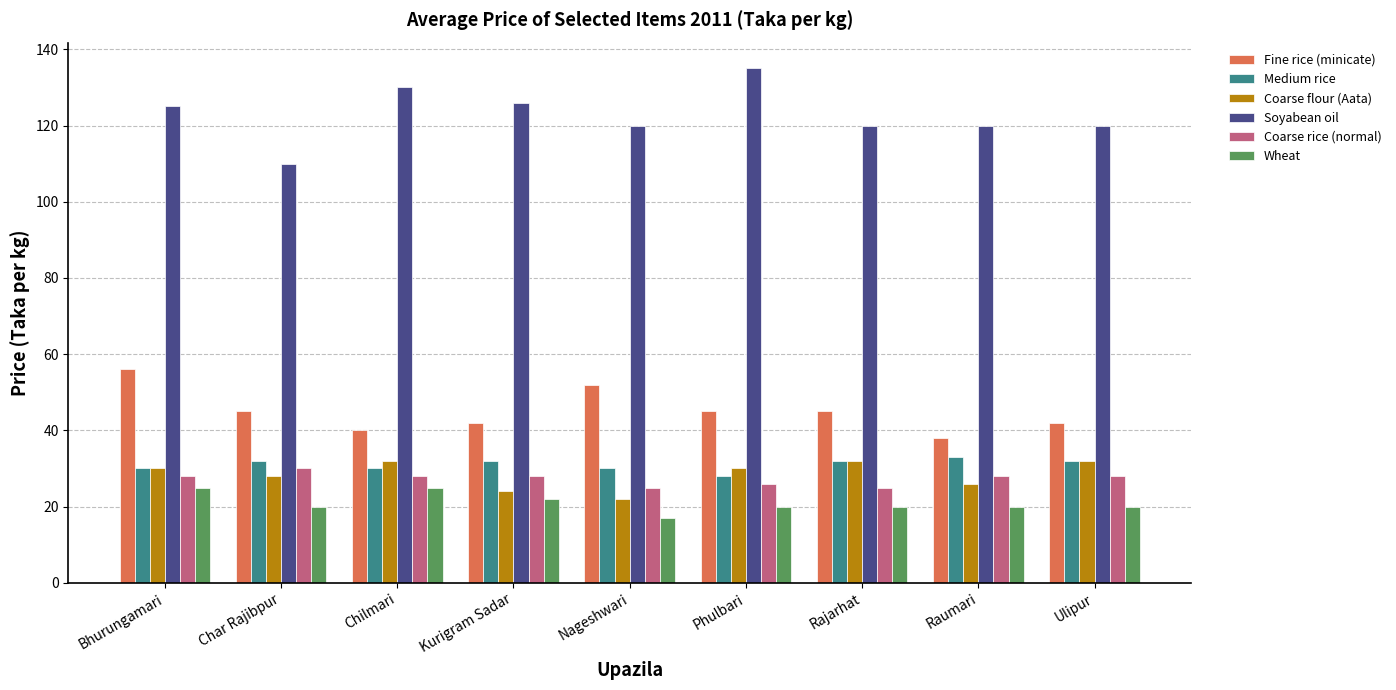

What is the label of the 3rd bar from the right?

Rajarhat